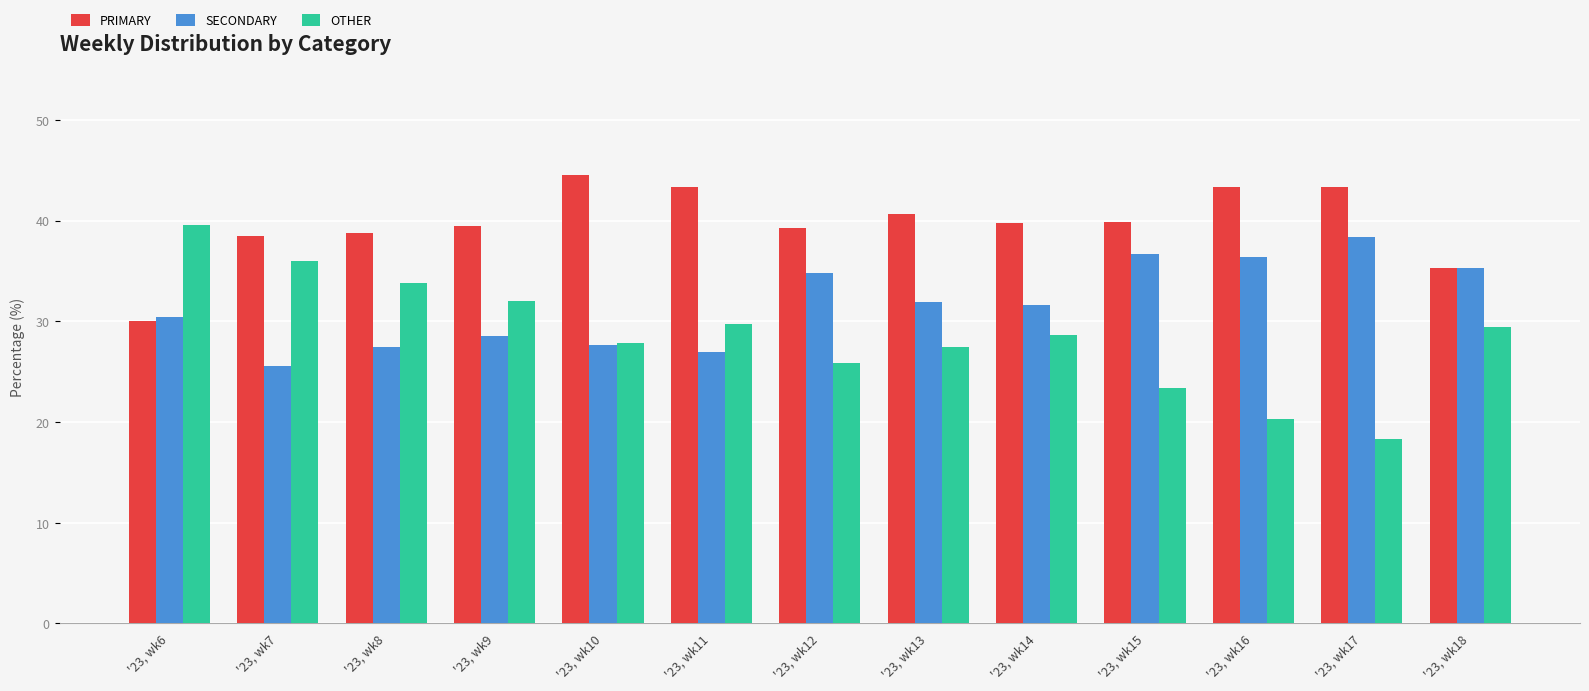

What is the value of the PRIMARY bar at the 11th from the left?

43.3